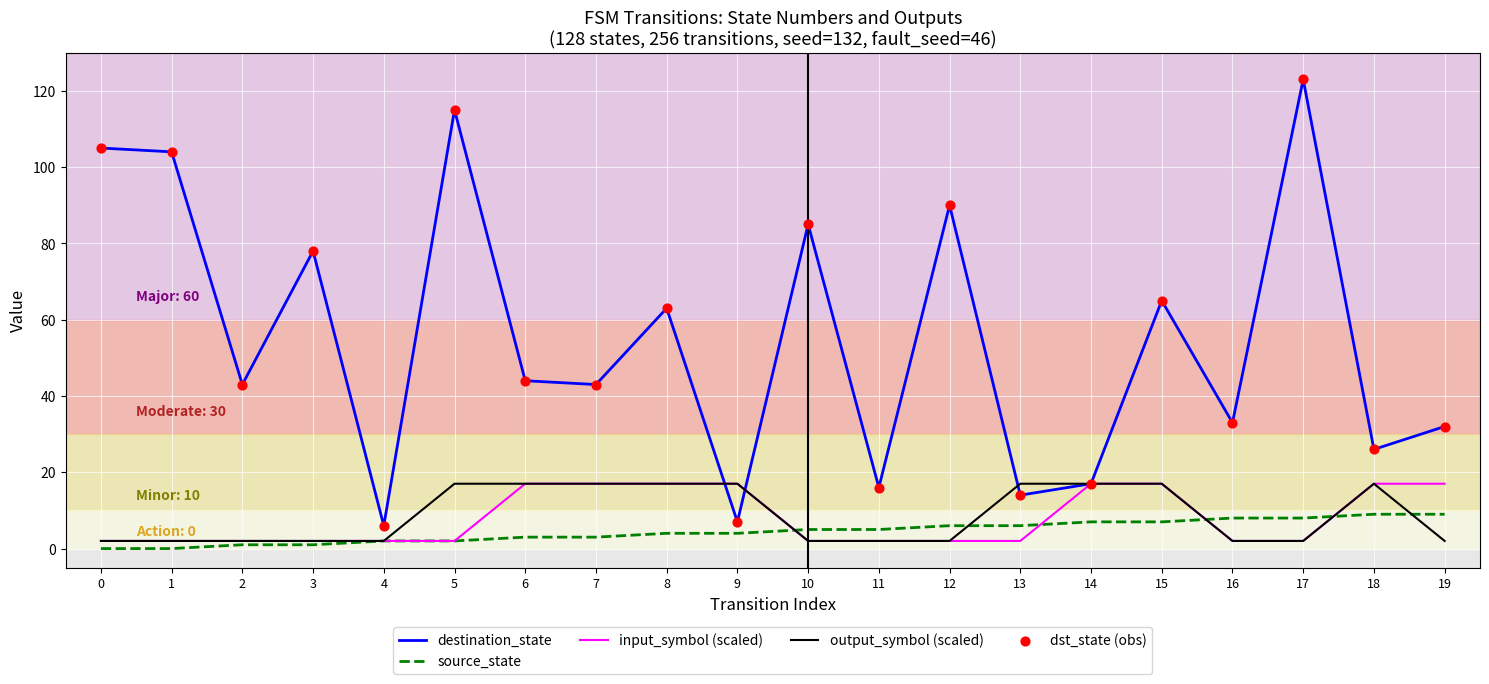

Which series has the largest total across all categories?

destination_state